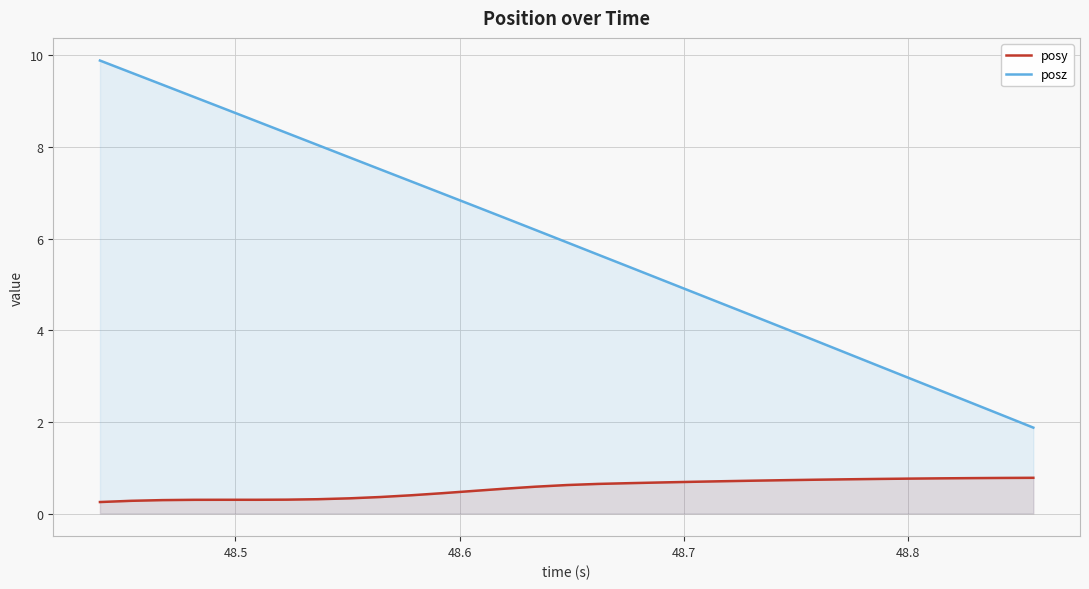

What are all the series names shown in the legend?

posy, posz